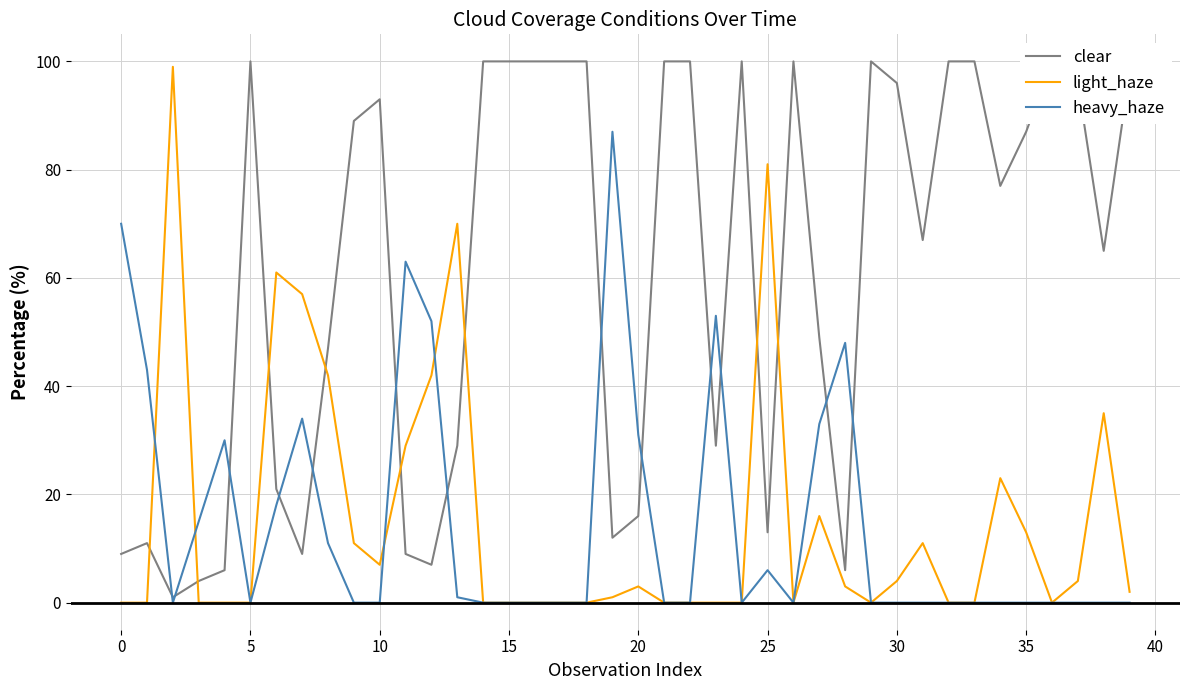

Where is clear nearest to the value 50?

27